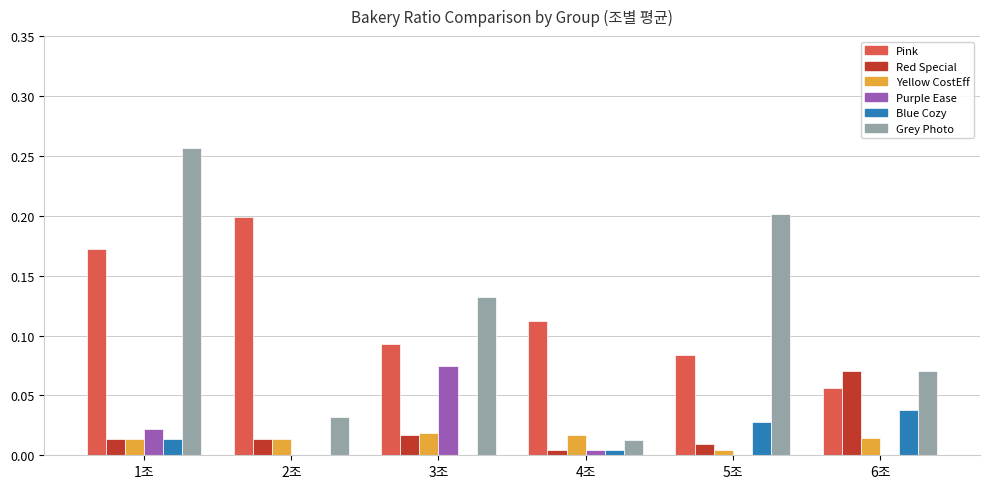

At which category is the sum across all series the highest?

1조